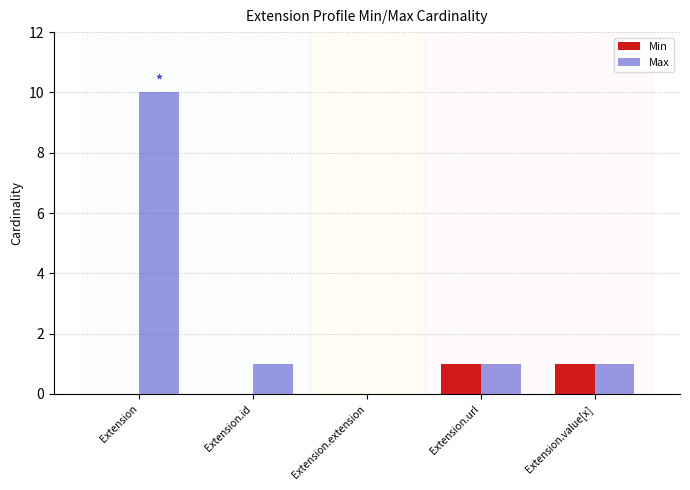

Which series has the widest spread of values?

Max